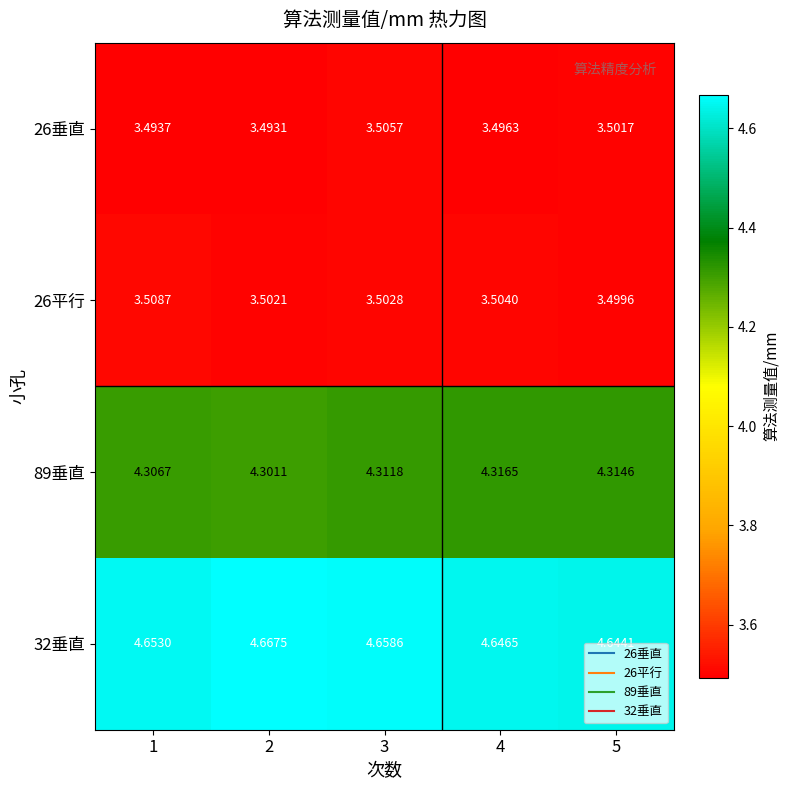

Is the value of 26垂直 at 5 greater than the value of 89垂直 at 5?

No